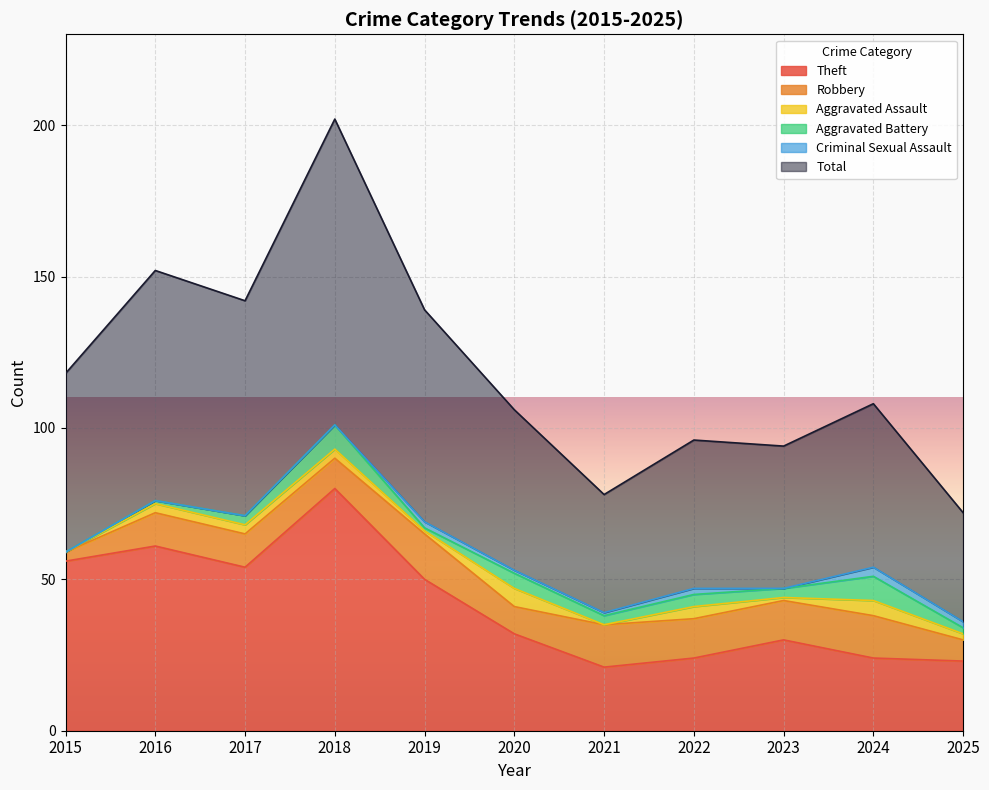

Rank the series by their maximum value, from lowest to highest.

Criminal Sexual Assault, Aggravated Assault, Aggravated Battery, Robbery, Theft, Total